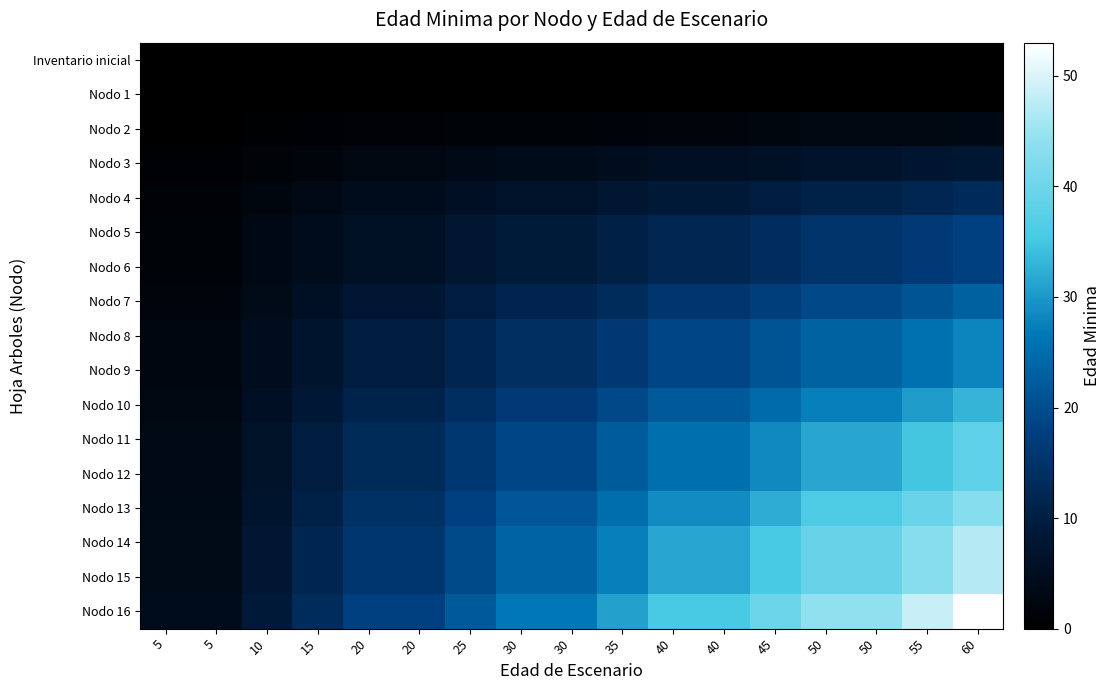

At which category does the chart reach its peak across all series?

60